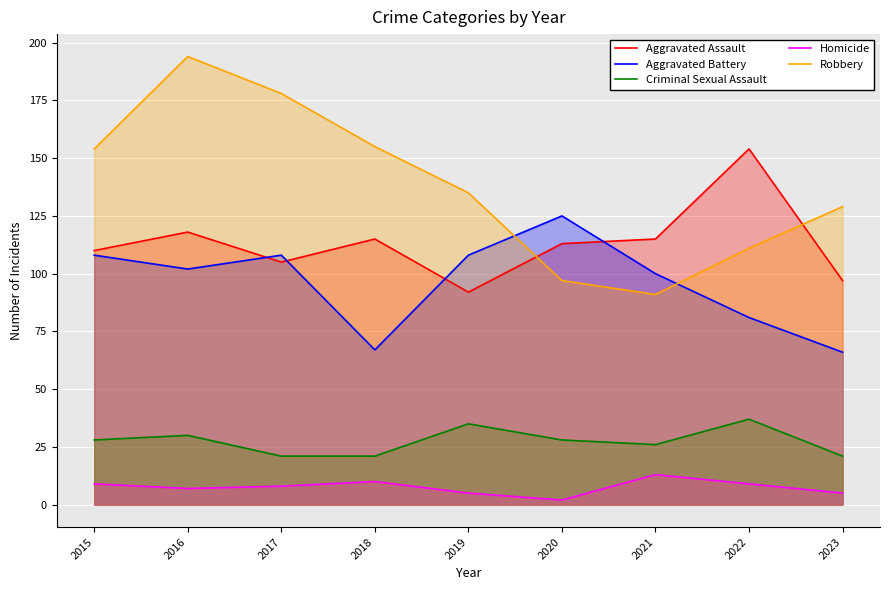

Which series changed the most between 2017 and 2022?

Robbery